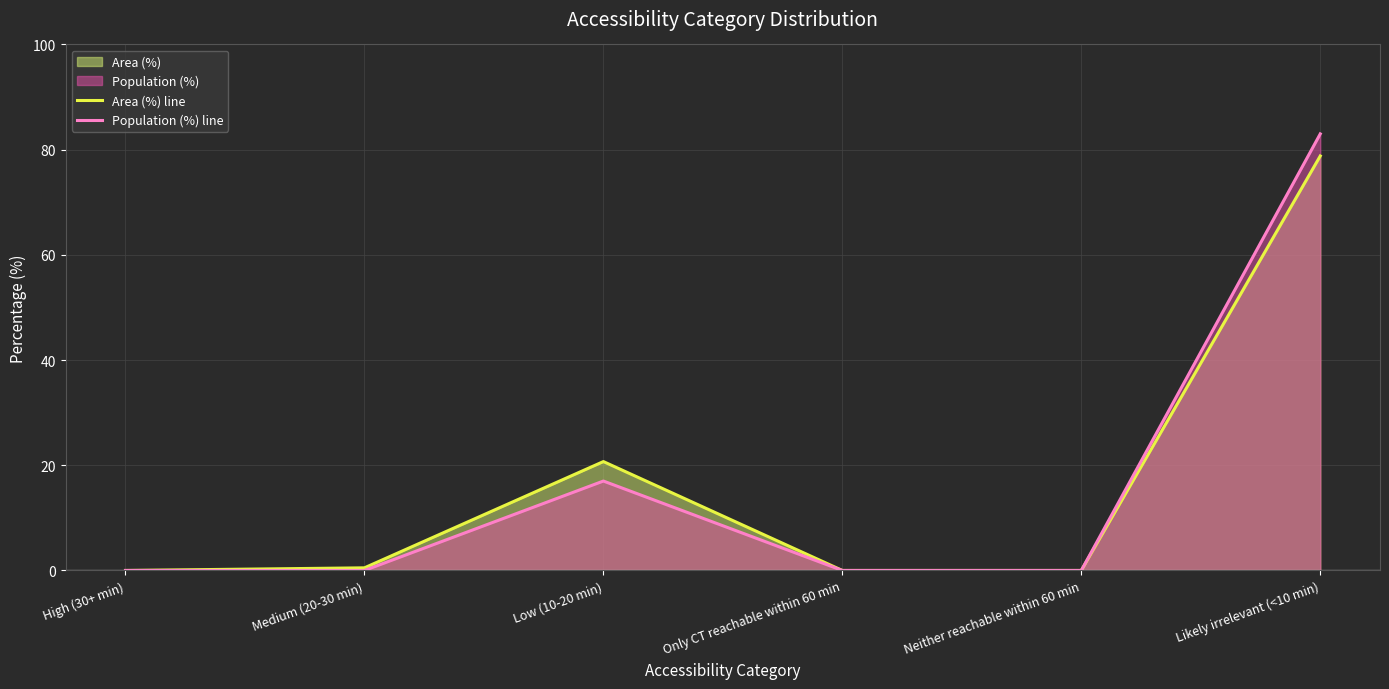

What is the maximum value for Population (%) line?

83.0